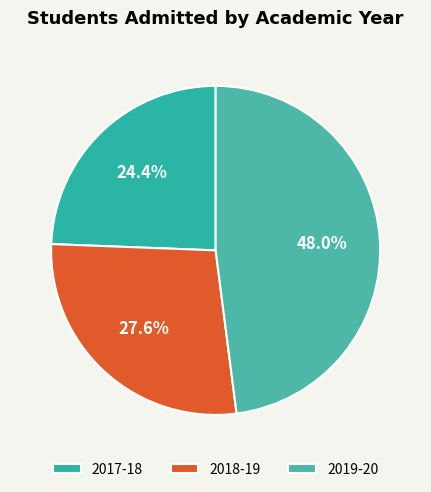

To the nearest percent, what is the average slice percentage?

33%